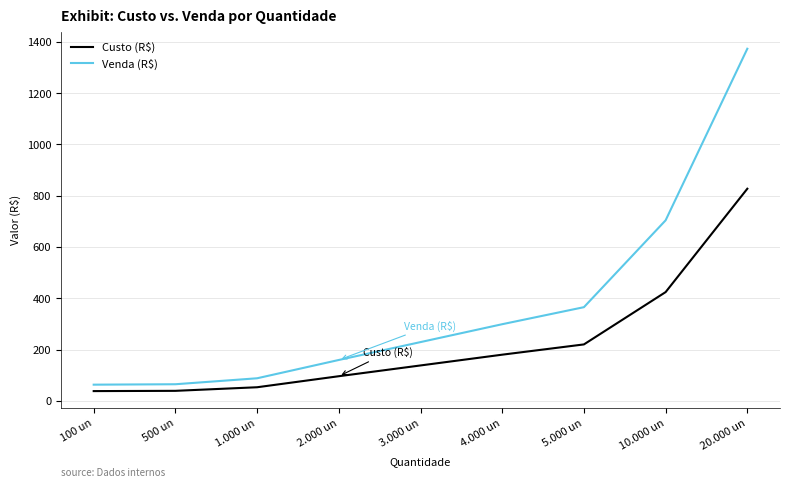

How many distinct data groups are displayed?

2